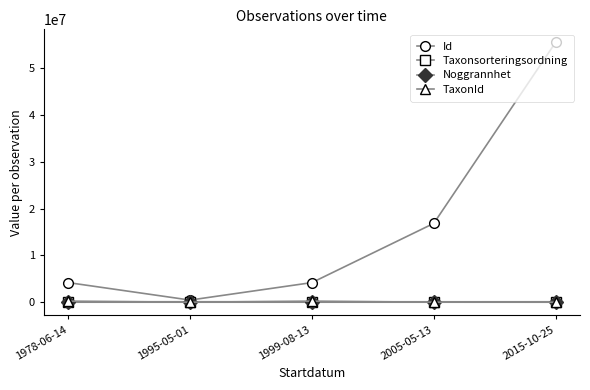

What is the label of the 2nd point from the right?

2005-05-13